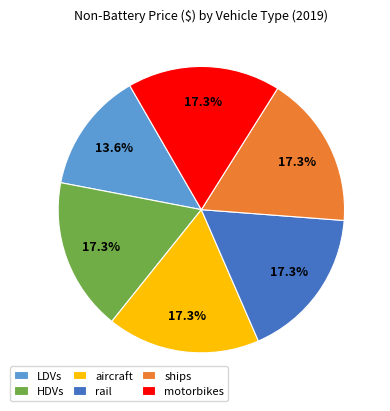

Which has a higher value, LDVs or HDVs?

HDVs